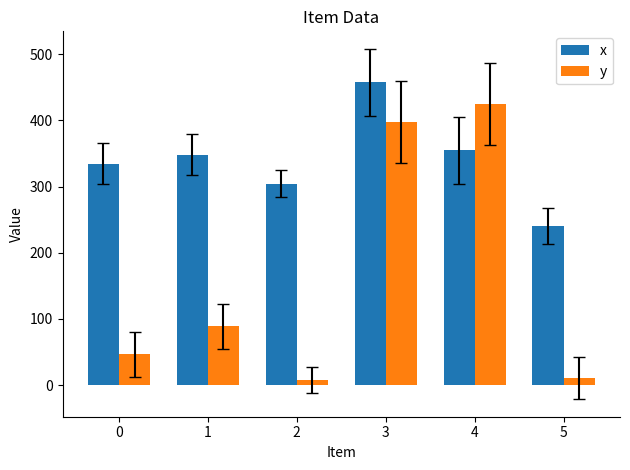

List the series in order of their overall mean, highest first.

x, y